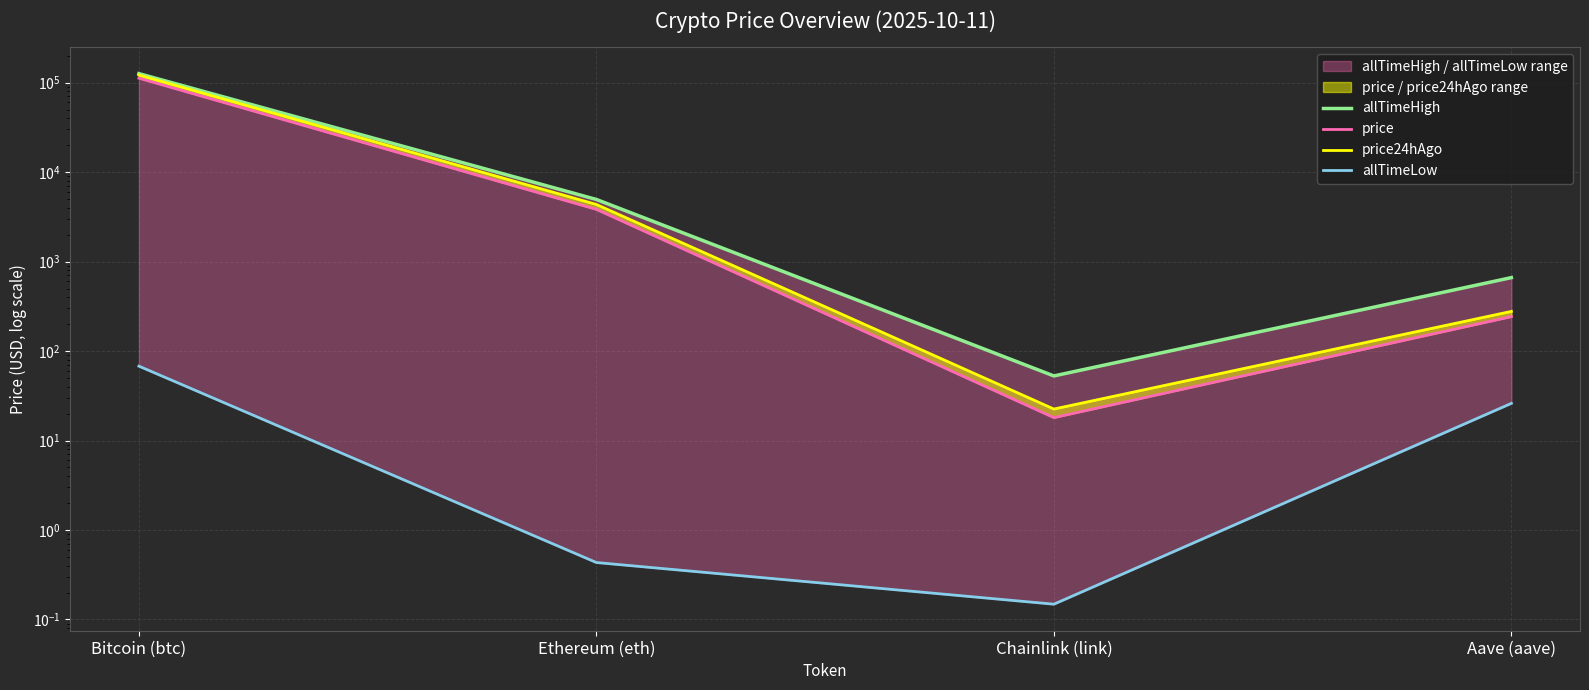

How many data points in allTimeHigh are above 4946?

2